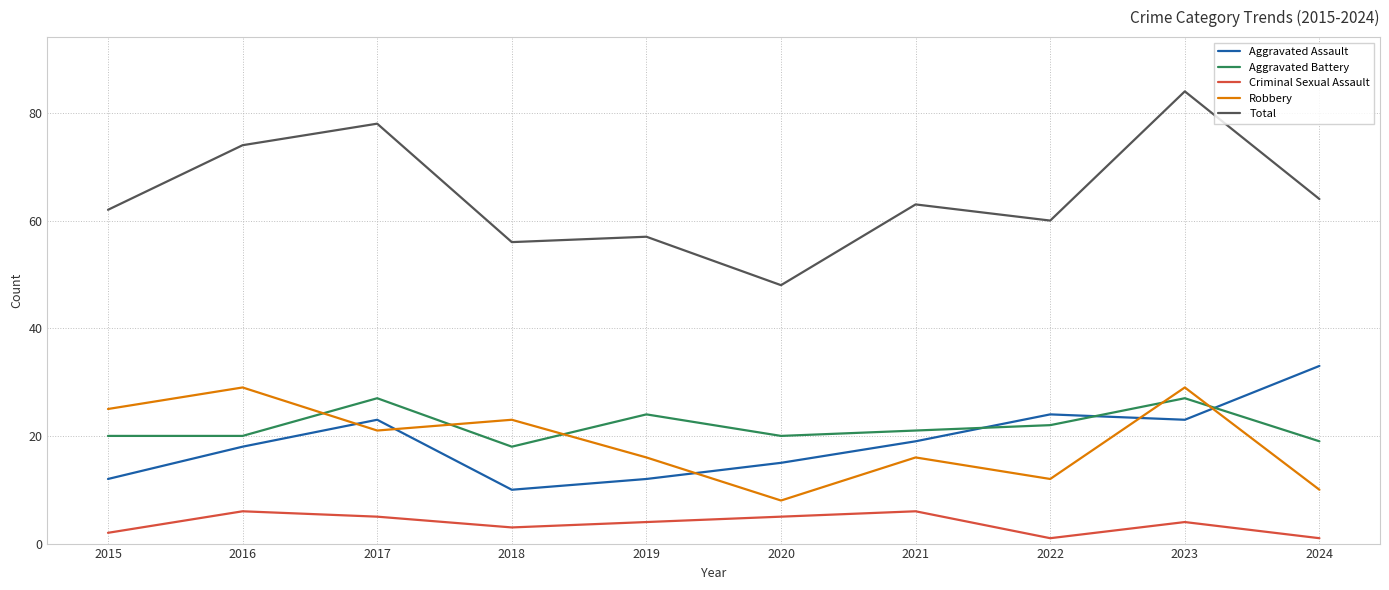

What are all the series names shown in the legend?

Aggravated Assault, Aggravated Battery, Criminal Sexual Assault, Robbery, Total